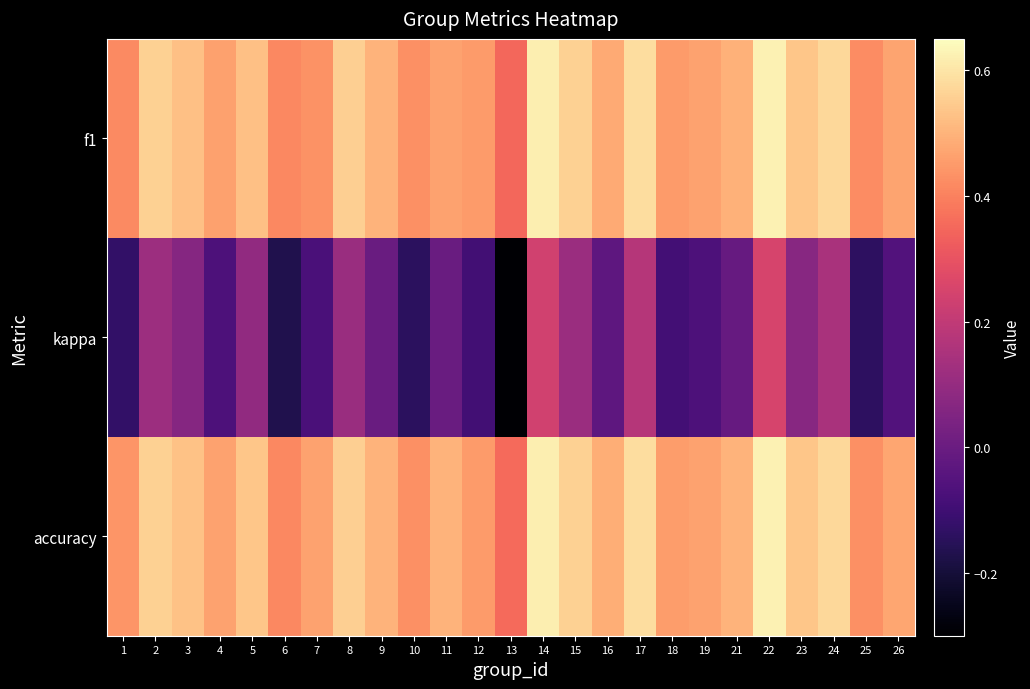

Reading left to right, transcribe all the data shown in this chart.

f1: 1=0.4	2=0.6	3=0.5	4=0.5	5=0.5	6=0.4	7=0.4	8=0.6	9=0.5	10=0.4	11=0.5	12=0.5	13=0.3	14=0.6	15=0.6	16=0.5	17=0.6	18=0.5	19=0.5	21=0.5	22=0.6	23=0.5	24=0.6	25=0.4	26=0.5
kappa: 1=-0.1	2=0.1	3=0.1	4=-0.1	5=0.1	6=-0.2	7=-0.1	8=0.1	9=0.0	10=-0.1	11=0.0	12=-0.1	13=-0.3	14=0.2	15=0.1	16=-0.0	17=0.2	18=-0.1	19=-0.1	21=-0.0	22=0.3	23=0.1	24=0.1	25=-0.1	26=-0.1
accuracy: 1=0.4	2=0.6	3=0.5	4=0.5	5=0.5	6=0.4	7=0.5	8=0.6	9=0.5	10=0.4	11=0.5	12=0.5	13=0.4	14=0.6	15=0.6	16=0.5	17=0.6	18=0.5	19=0.5	21=0.5	22=0.6	23=0.5	24=0.6	25=0.4	26=0.5